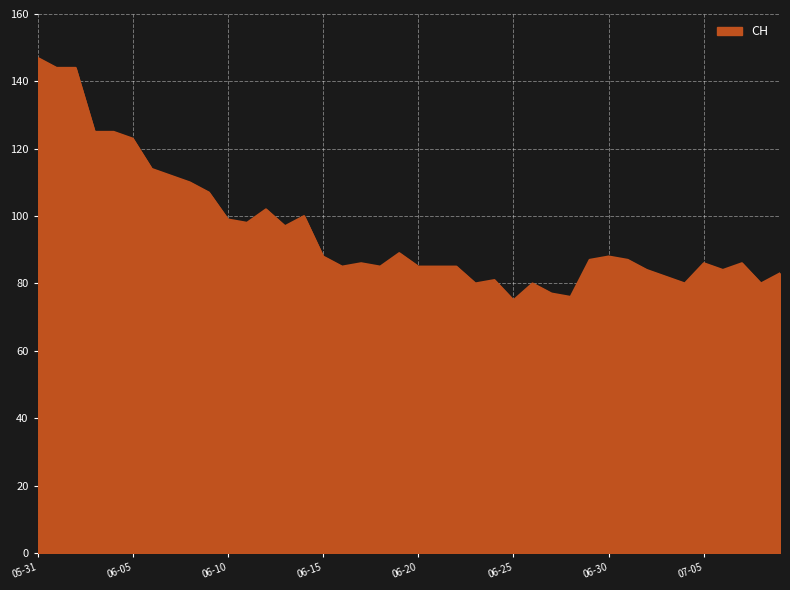

What is the maximum value shown in the chart?

147